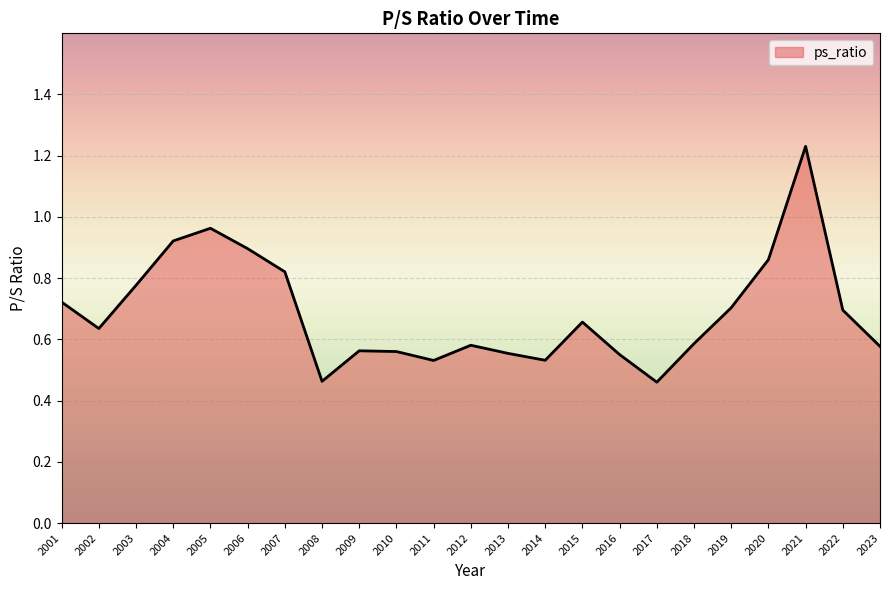

What is the sum of the values at 2004 and 2021?

2.2